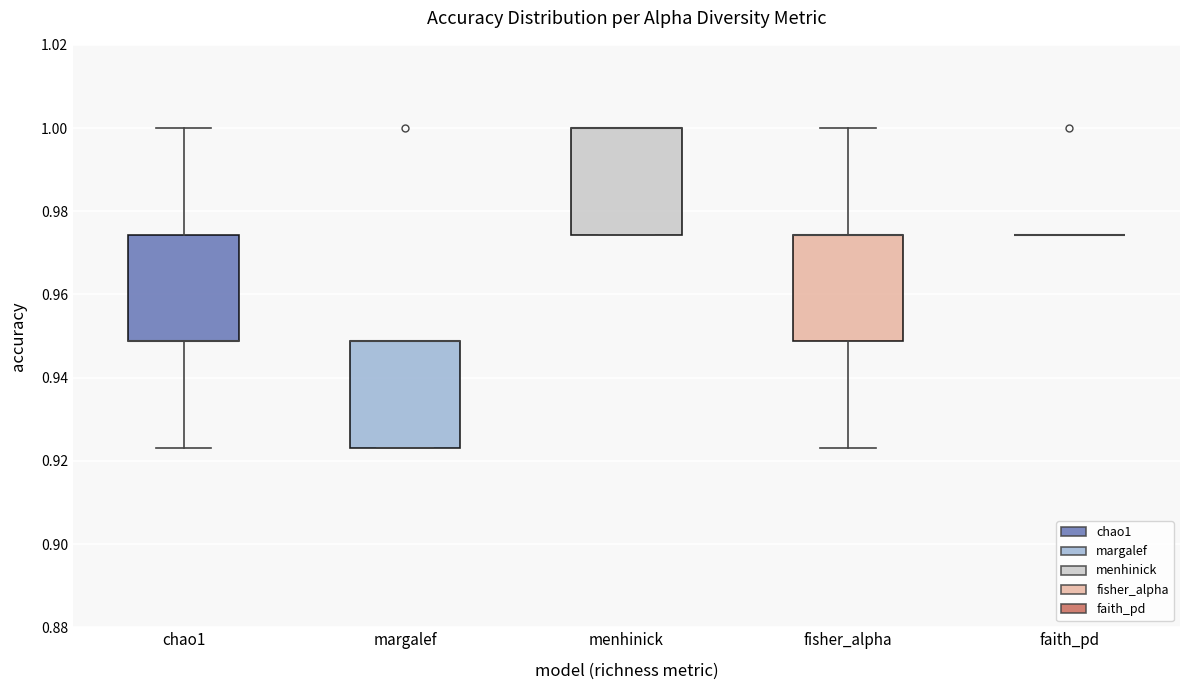

Where does the upper whisker of the box for fisher_alpha end on the y-axis? The values are not printed on the chart, so give them approximately, as read against the axis.

1.000